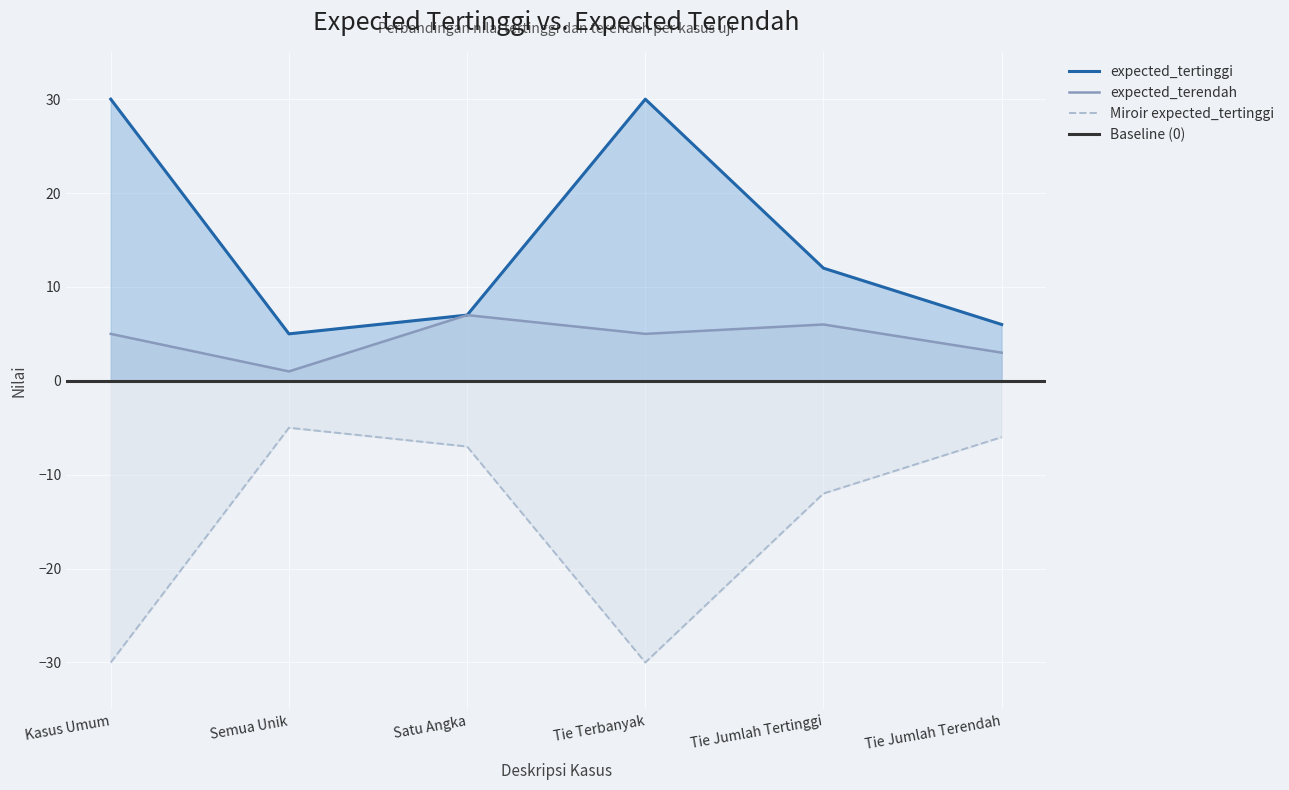

What is the total value across all series at Tie Jumlah Tertinggi?

18